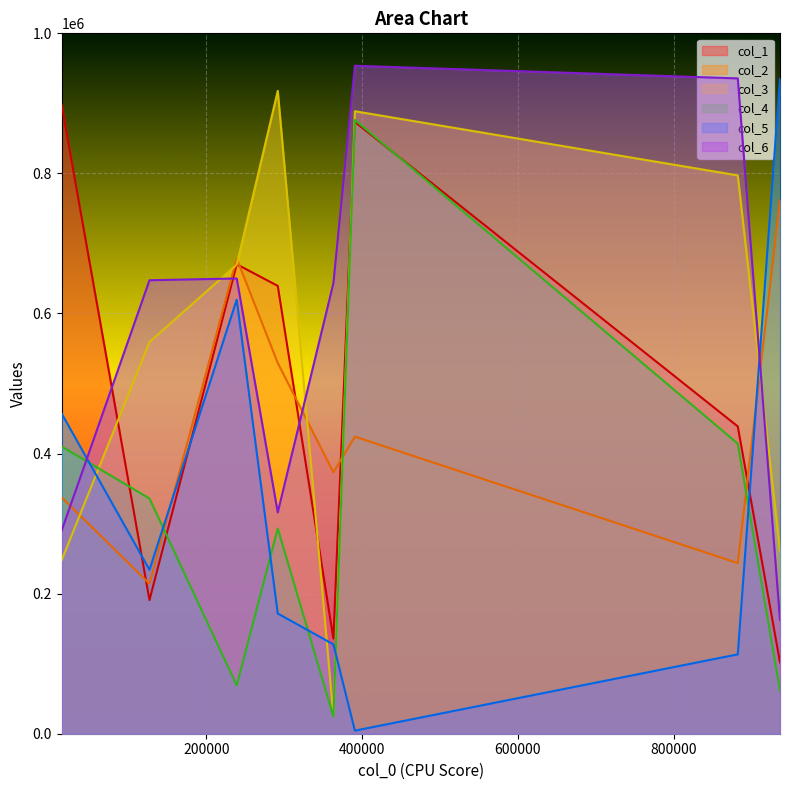

Which series has the largest range (max minus min)?

col_5